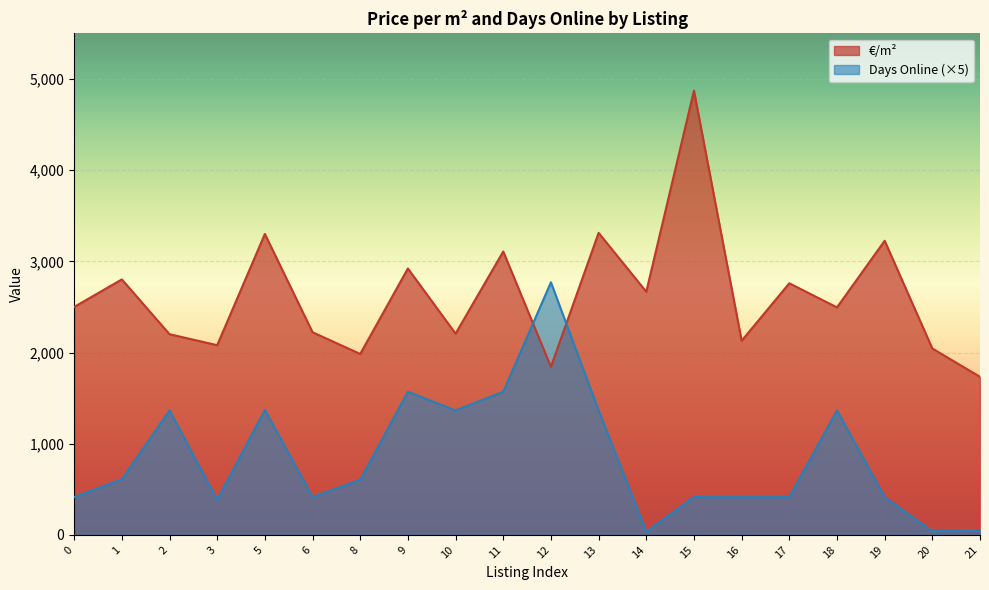

How many lines are shown in the chart?

2